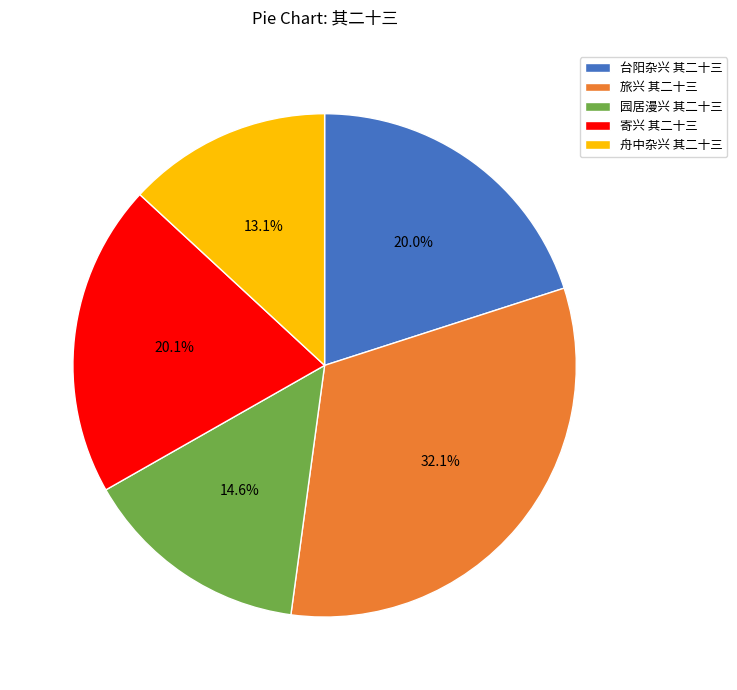

The 旅兴 其二十三 slice represents 45% of the pie. True or false?

False